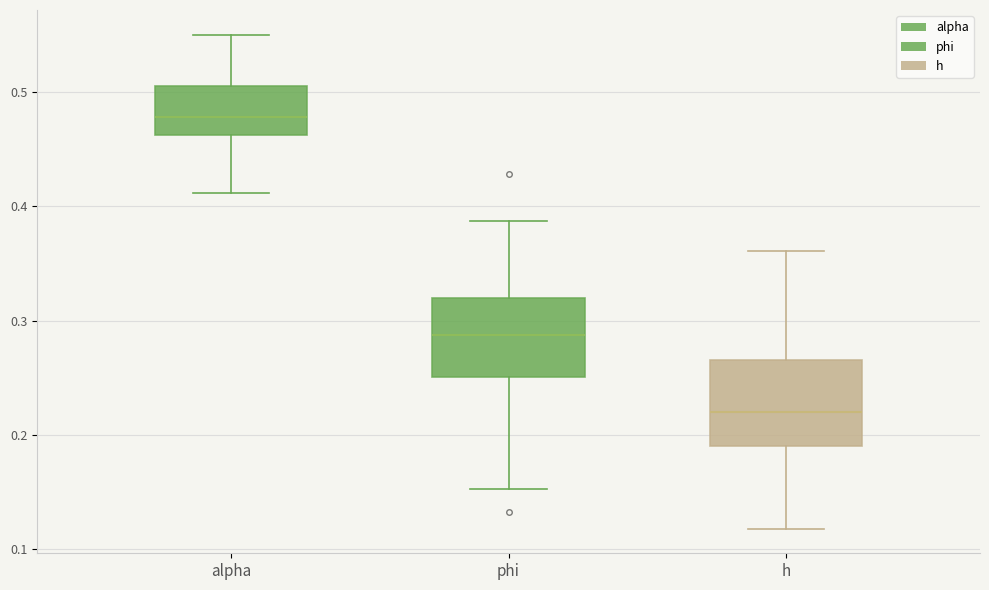

Reading left to right, transcribe this box plot: for each box, give where its median line is, the range the box spans, and where its two whiskers end, as read against the y-axis. The values are not printed on the chart, so give them approximately, as read against the axis.

alpha: median 0.48, box 0.46 to 0.51, whiskers 0.41 to 0.55
phi: median 0.29, box 0.25 to 0.32, whiskers 0.15 to 0.39
h: median 0.22, box 0.19 to 0.27, whiskers 0.12 to 0.36